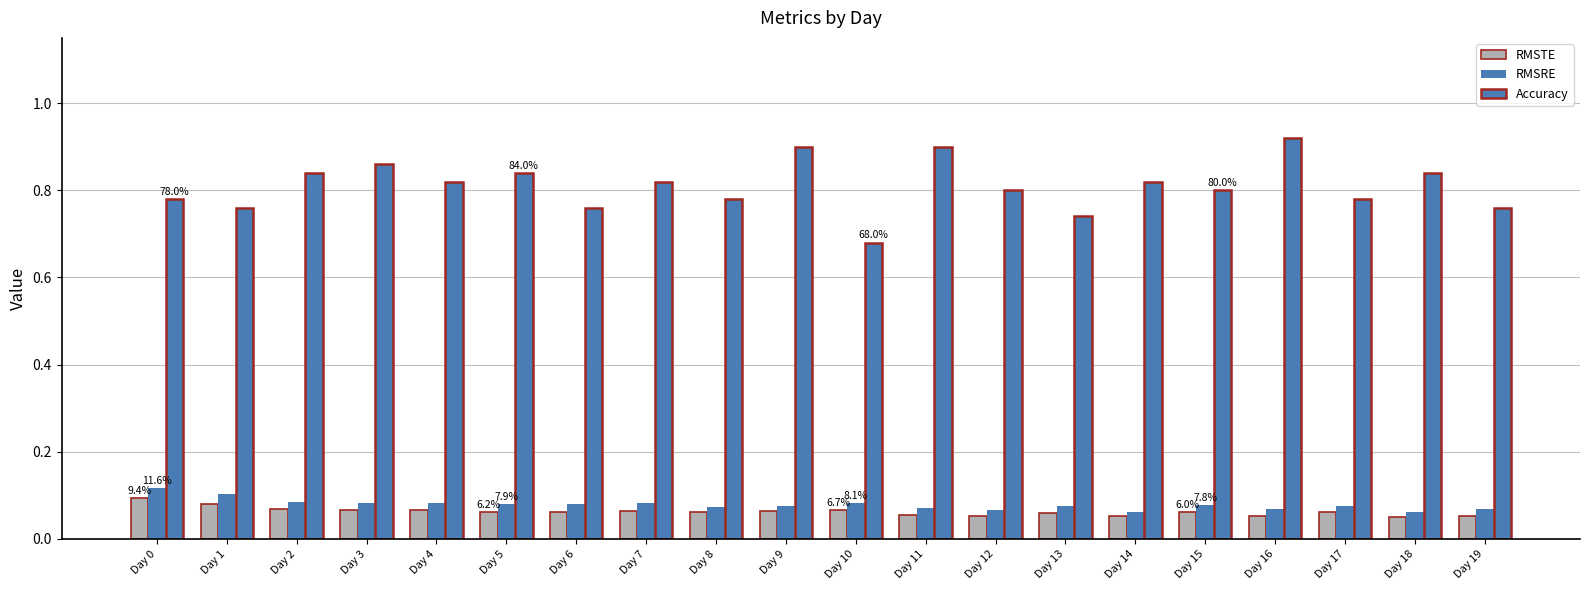

Is the value of RMSRE at Day 12 greater than the value of Accuracy at Day 9?

No